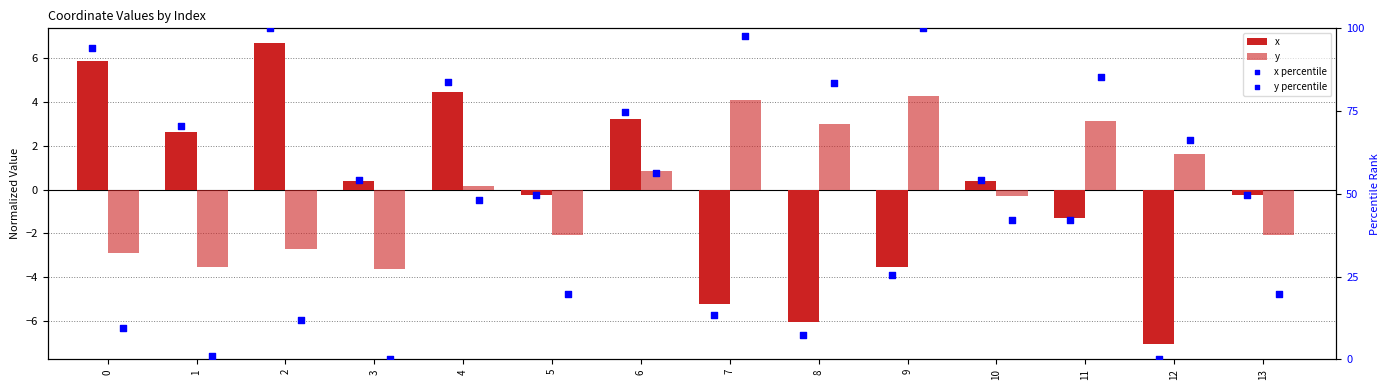

What are all the series names shown in the legend?

x, y, x percentile, y percentile